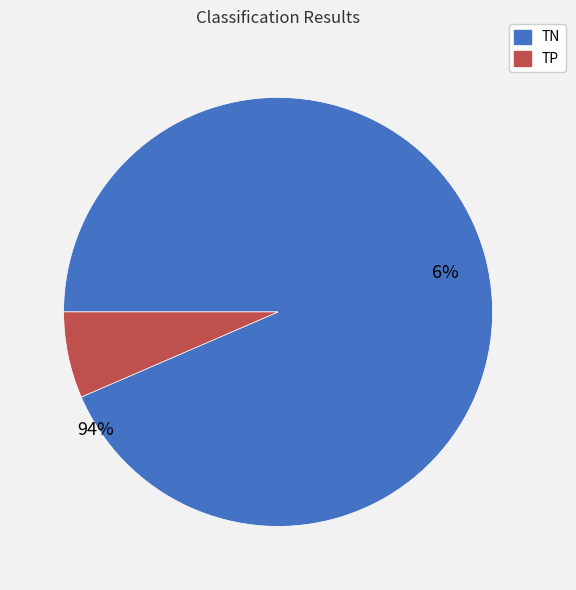

What is the majority slice?

TN